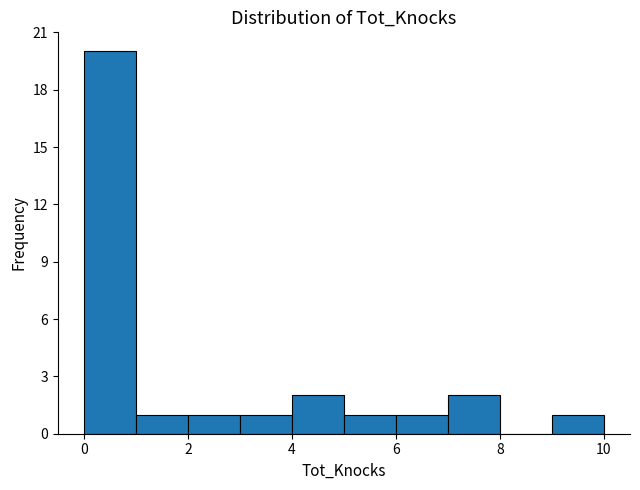

Reading left to right, list every bar in this chart as the range it spans on the x-axis followed by its height. The values are not printed on the chart, so give them approximately, as read against the axis.

0 to 1: 20
1 to 2: 1
2 to 3: 1
3 to 4: 1
4 to 5: 2
5 to 6: 1
6 to 7: 1
7 to 8: 2
8 to 9: 0
9 to 10: 1